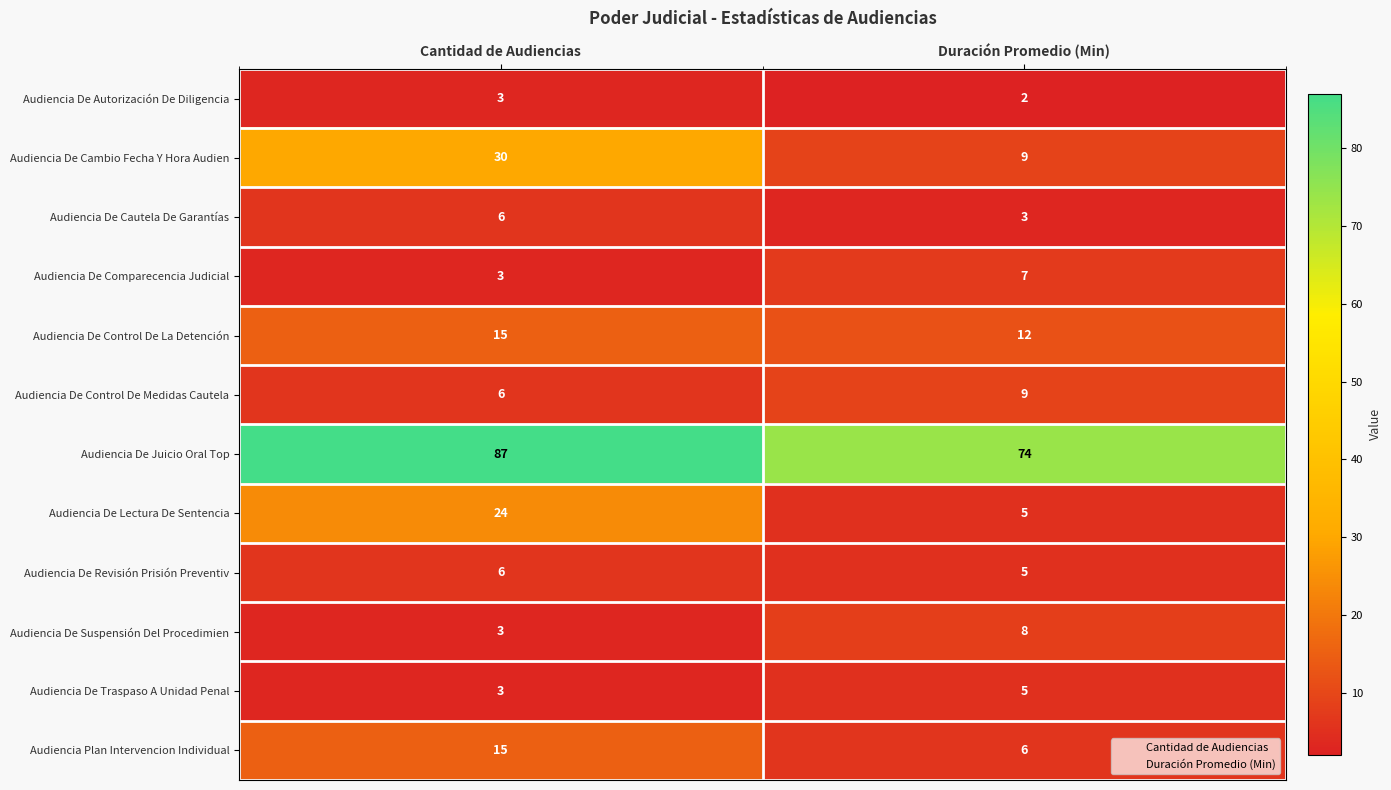

Is it true that Audiencia De Comparecencia Judicial equals 7 at Duración Promedio (Min)?

True